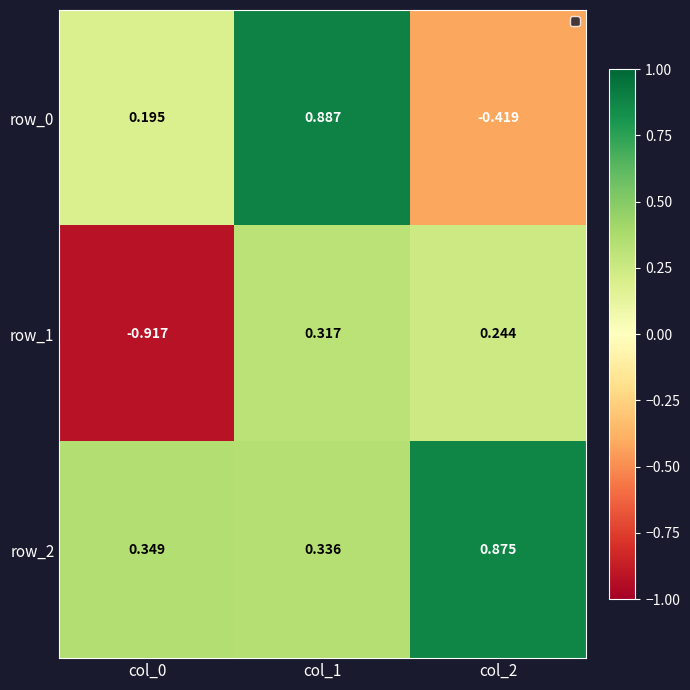

Which label corresponds to the largest value in the chart?

col_1